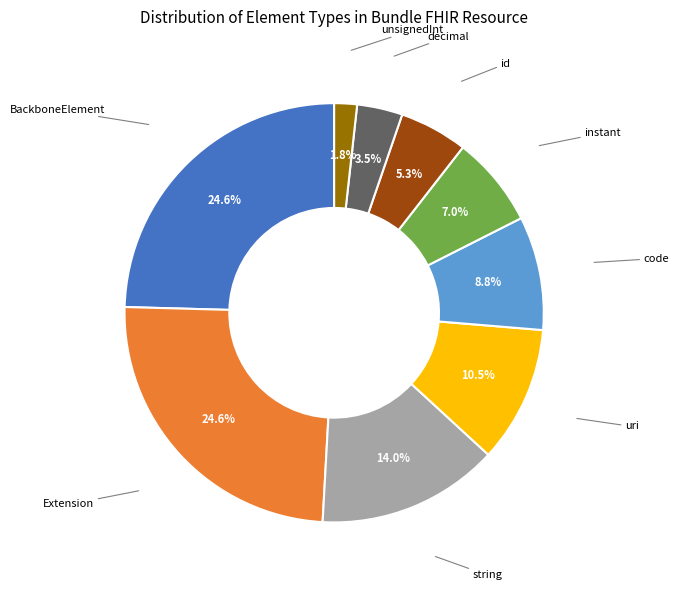

Is there a majority slice in this chart?

No